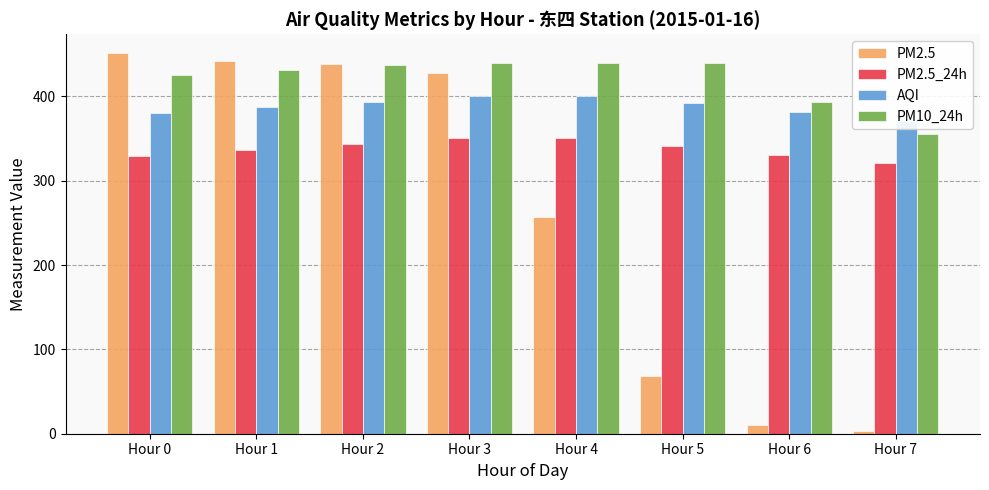

What is the value of the PM10_24h bar at the 6th from the left?

439.9